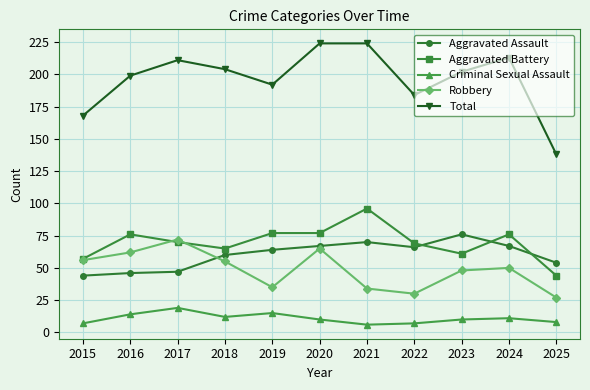

Which category has the lowest value in the Aggravated Battery series?

2025